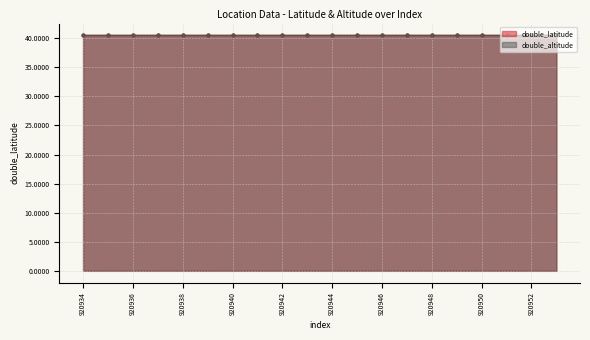

What is the total value across all series at 920942?

81.0